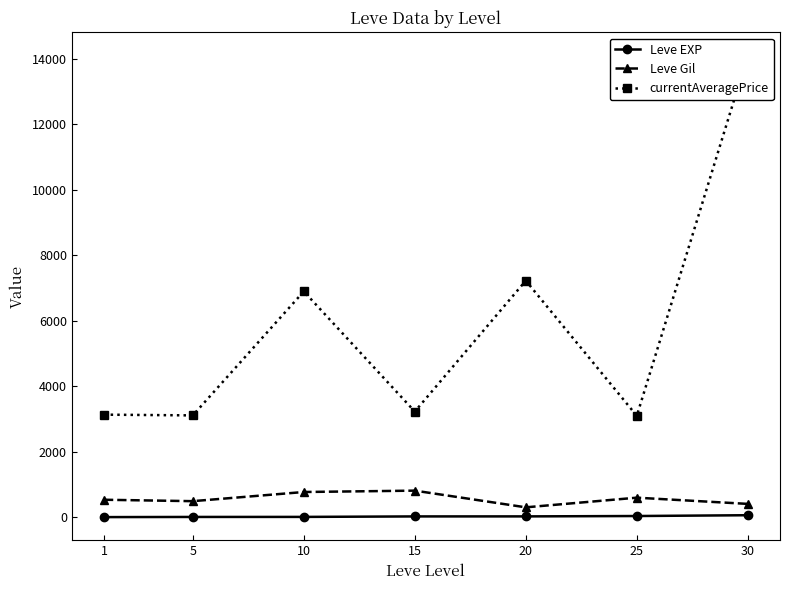

What is the sum of all Leve Gil values?

3898.3